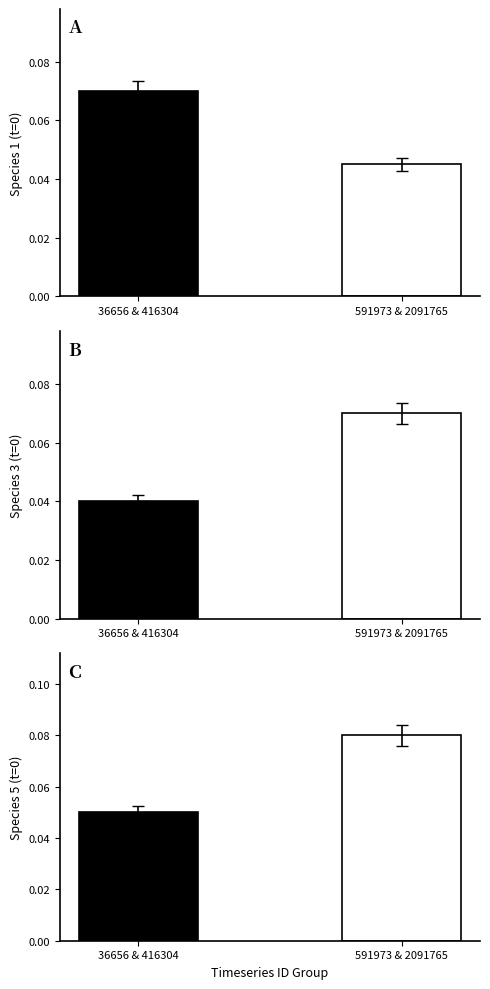

At which category is the sum across all series the highest?

591973 & 2091765